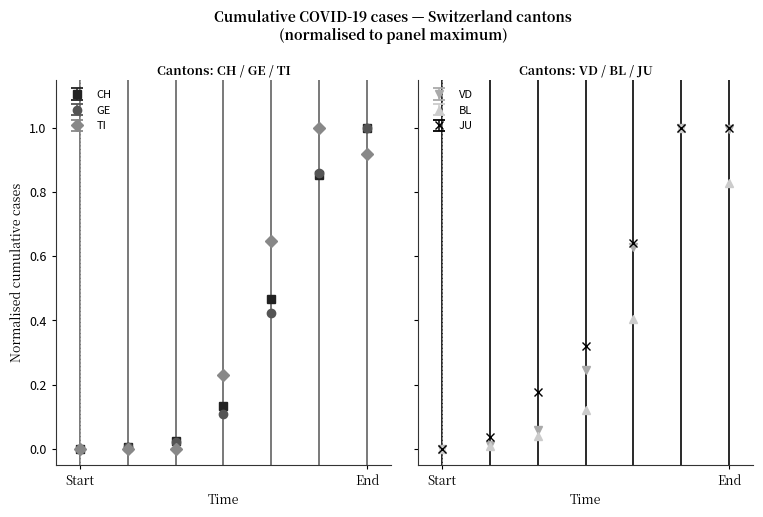

True or false: GE has more than 1 points higher than both neighbors.

False